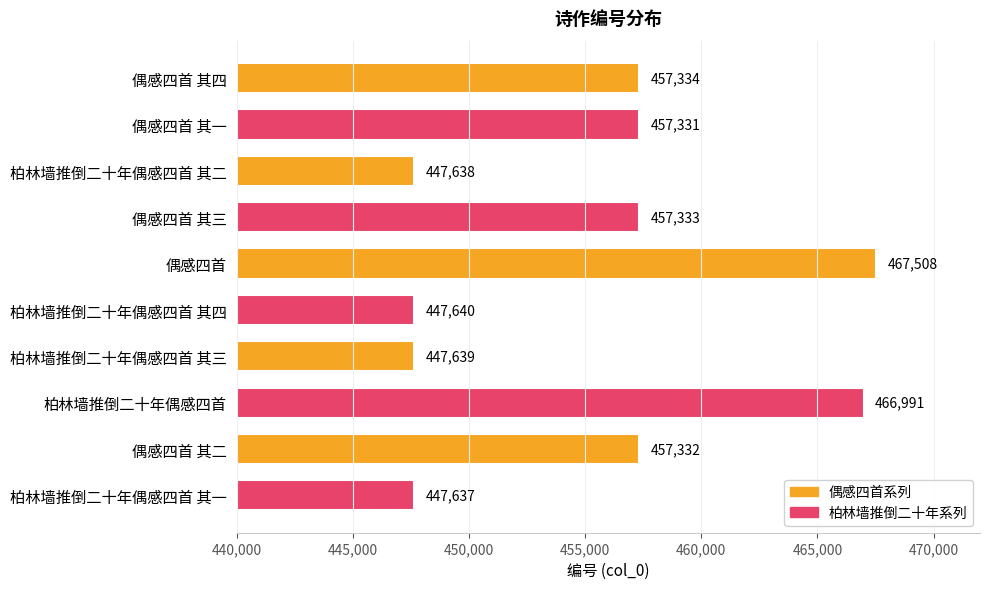

What is the maximum value shown in the chart?

467508